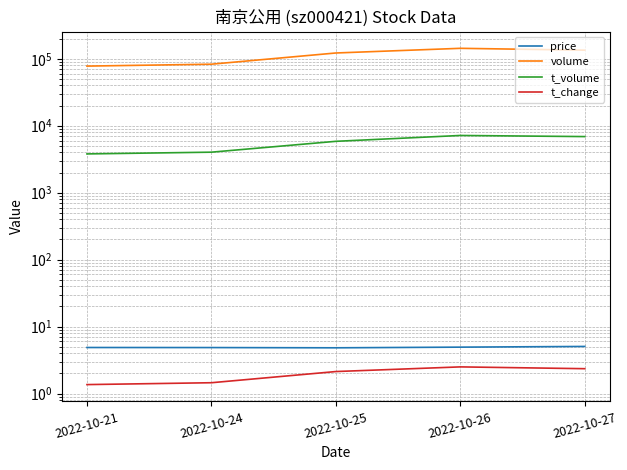

Reading left to right, transcribe all the data shown in this chart.

price: 2022-10-21=4.9	2022-10-24=4.9	2022-10-25=4.8	2022-10-26=4.9	2022-10-27=5.0
volume: 2022-10-21=77737.0	2022-10-24=83000.0	2022-10-25=122054.0	2022-10-26=143293.0	2022-10-27=134445.0
t_volume: 2022-10-21=3793.0	2022-10-24=4027.0	2022-10-25=5849.0	2022-10-26=7154.0	2022-10-27=6884.0
t_change: 2022-10-21=1.4	2022-10-24=1.4	2022-10-25=2.1	2022-10-26=2.5	2022-10-27=2.4